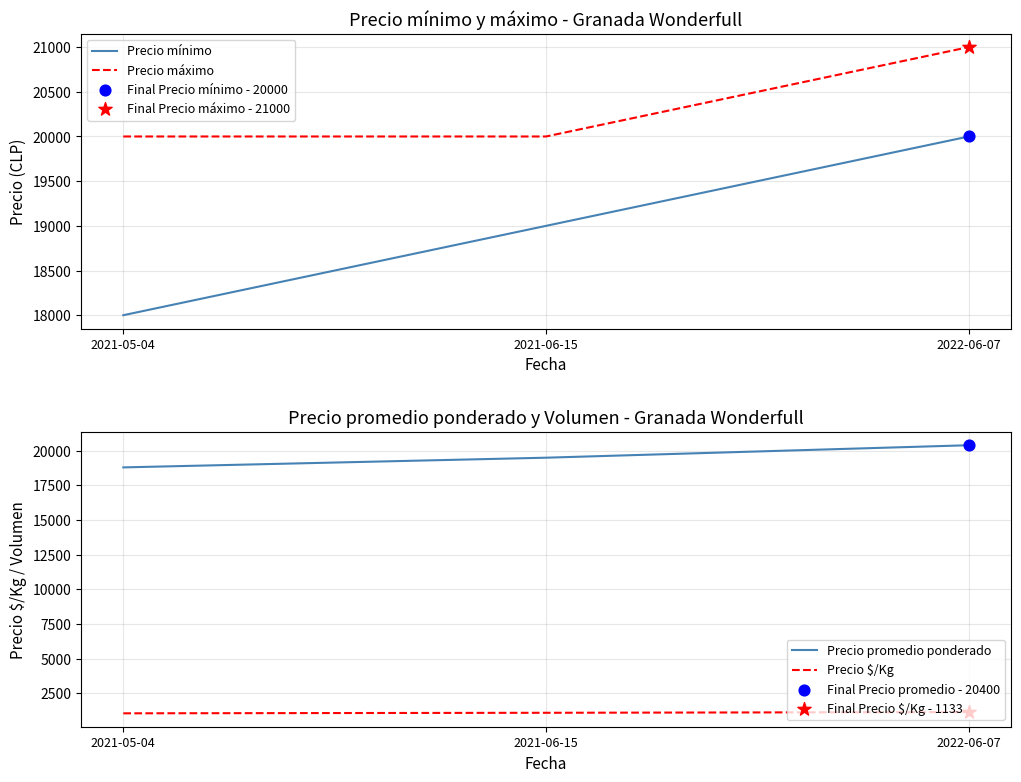

What are all the series names shown in the legend?

Precio mínimo, Precio máximo, Precio promedio ponderado, Precio $/Kg